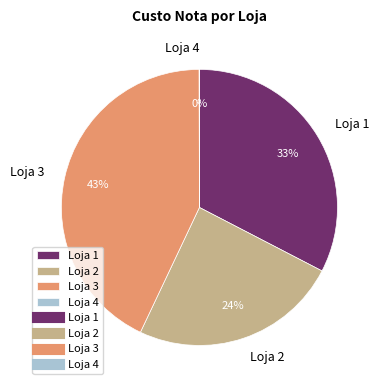

To the nearest percent, what is the difference between the largest and smallest slice percentages?

43%